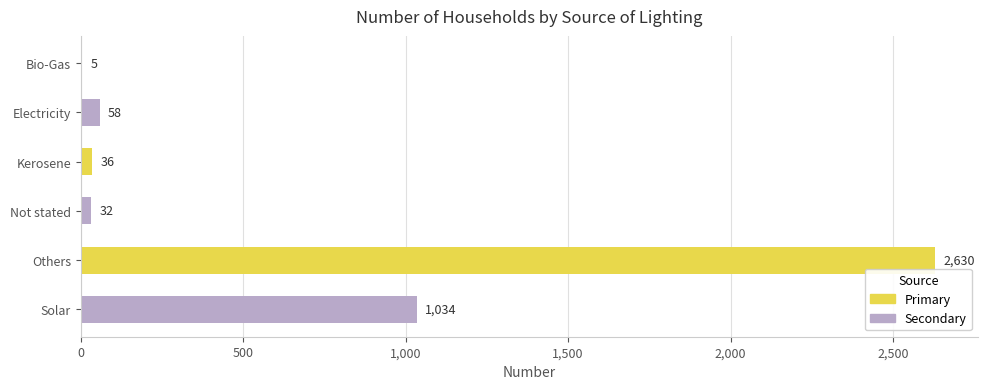

What is the sum of all values?

3795